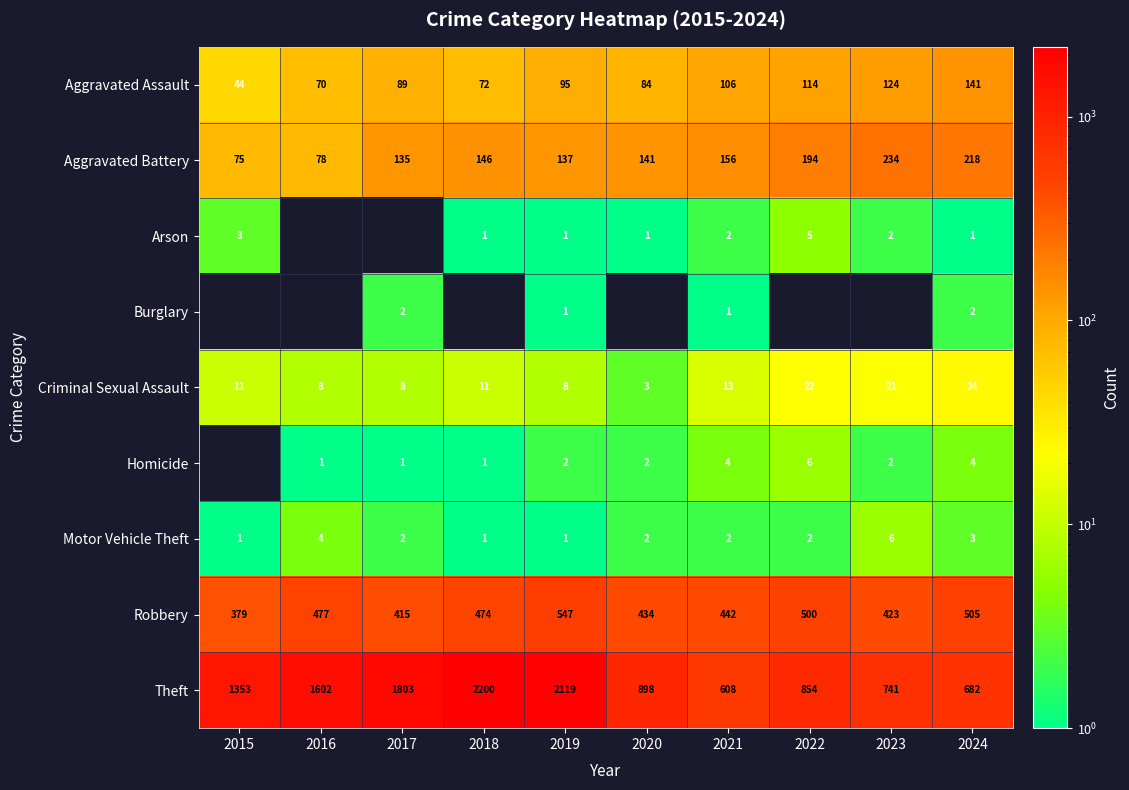

What is the average value of the Criminal Sexual Assault series?

13